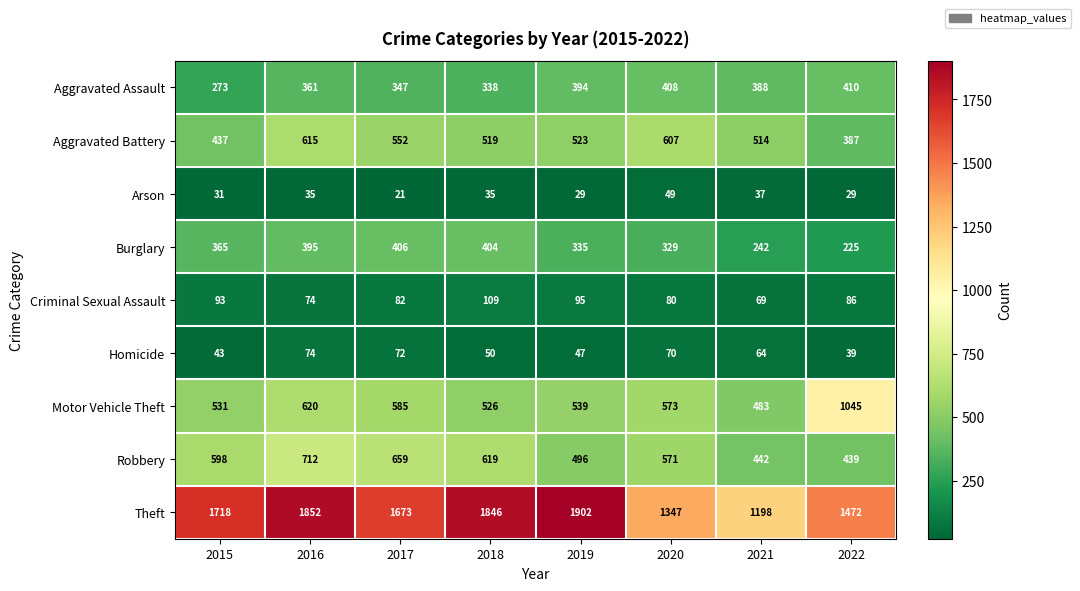

At which category is the sum across all series the highest?

2016